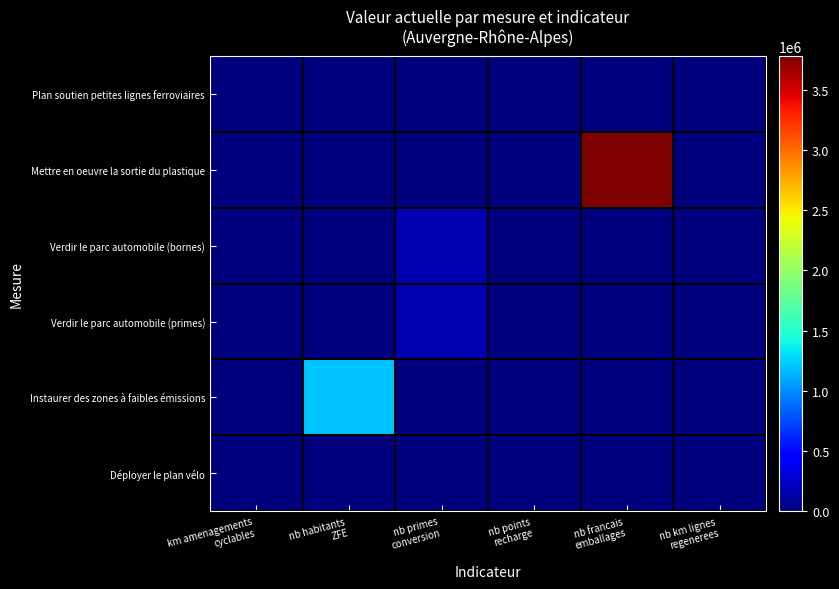

Reading right to left, transcribe all the data shown in this chart.

Déployer le plan vélo: nb km lignes
regenerees=0	nb francais
emballages=0	nb points
recharge=0	nb primes
conversion=0	nb habitants
ZFE=0	km amenagements
cyclables=4995
Instaurer des zones à faibles émissions: nb km lignes
regenerees=0	nb francais
emballages=0	nb points
recharge=0	nb primes
conversion=0	nb habitants
ZFE=1197526	km amenagements
cyclables=0
Verdir le parc automobile (primes): nb km lignes
regenerees=0	nb francais
emballages=0	nb points
recharge=5669	nb primes
conversion=171948	nb habitants
ZFE=0	km amenagements
cyclables=0
Verdir le parc automobile (bornes): nb km lignes
regenerees=0	nb francais
emballages=0	nb points
recharge=5669	nb primes
conversion=171948	nb habitants
ZFE=0	km amenagements
cyclables=0
Mettre en oeuvre la sortie du plastique: nb km lignes
regenerees=0	nb francais
emballages=3780000	nb points
recharge=0	nb primes
conversion=0	nb habitants
ZFE=0	km amenagements
cyclables=0
Plan soutien petites lignes ferroviaires: nb km lignes
regenerees=139	nb francais
emballages=0	nb points
recharge=0	nb primes
conversion=0	nb habitants
ZFE=0	km amenagements
cyclables=0